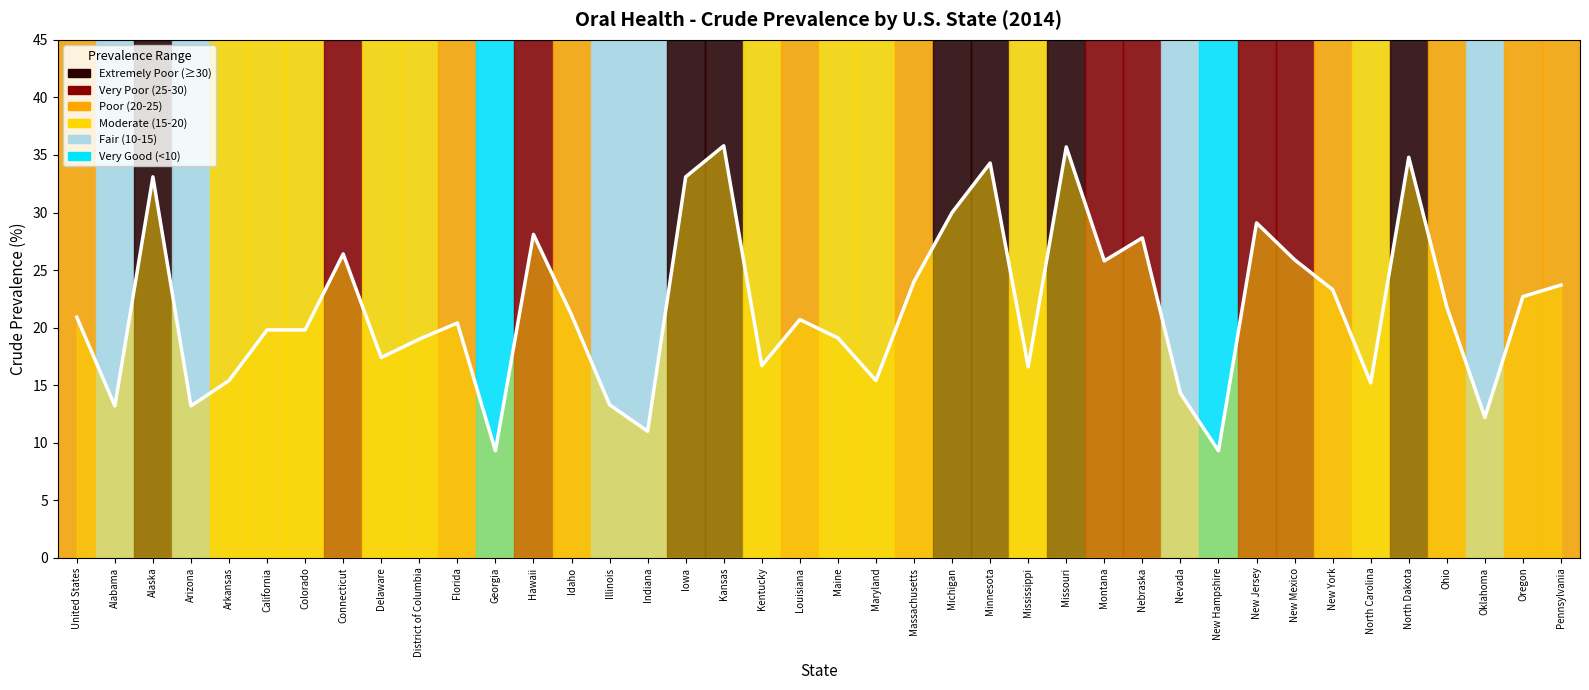

Count the number of categories in the chart.

40